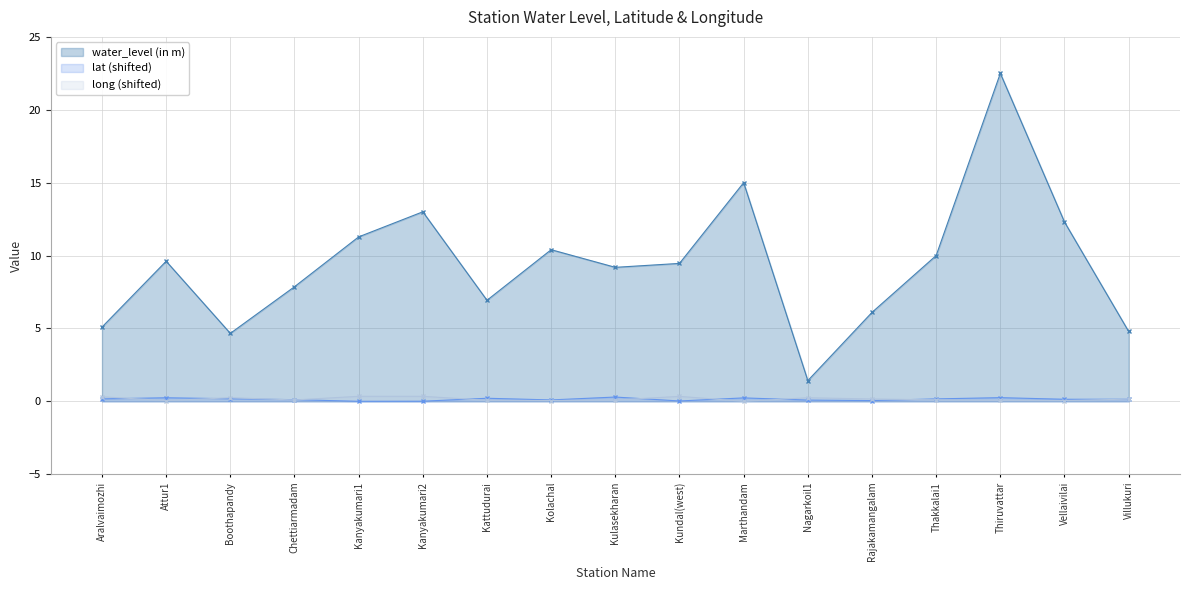

How many lines are shown in the chart?

3